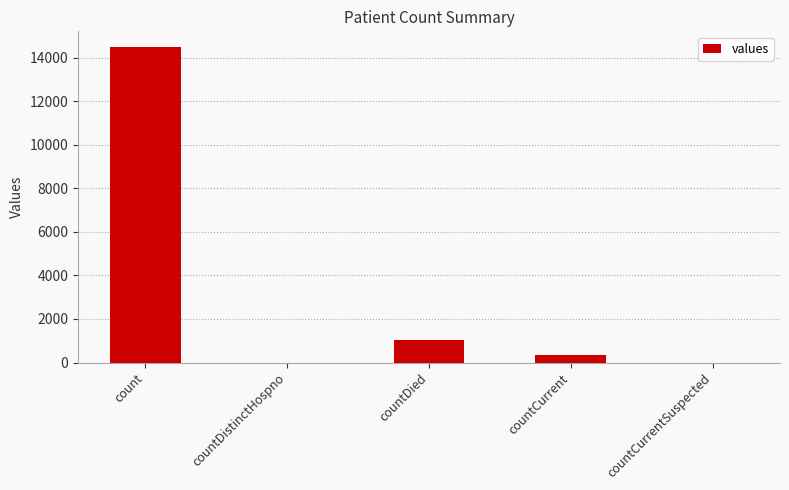

Reading left to right, extract all data points from this chart.

count=14488	countDistinctHospno=0	countDied=1033	countCurrent=345	countCurrentSuspected=0